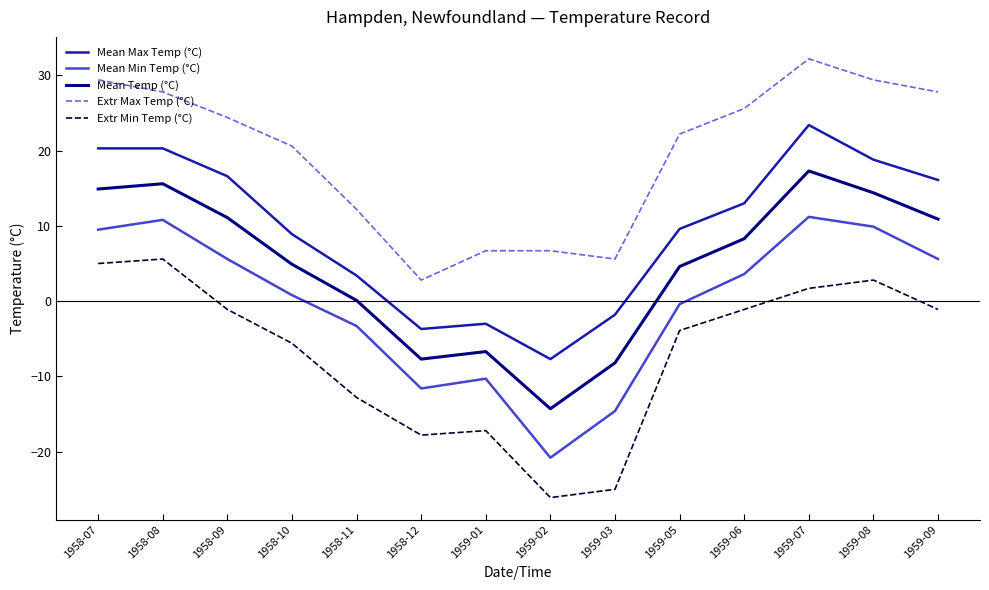

Is the value of Mean Temp (°C) at 1958-08 greater than the value of Extr Max Temp (°C) at 1959-02?

Yes